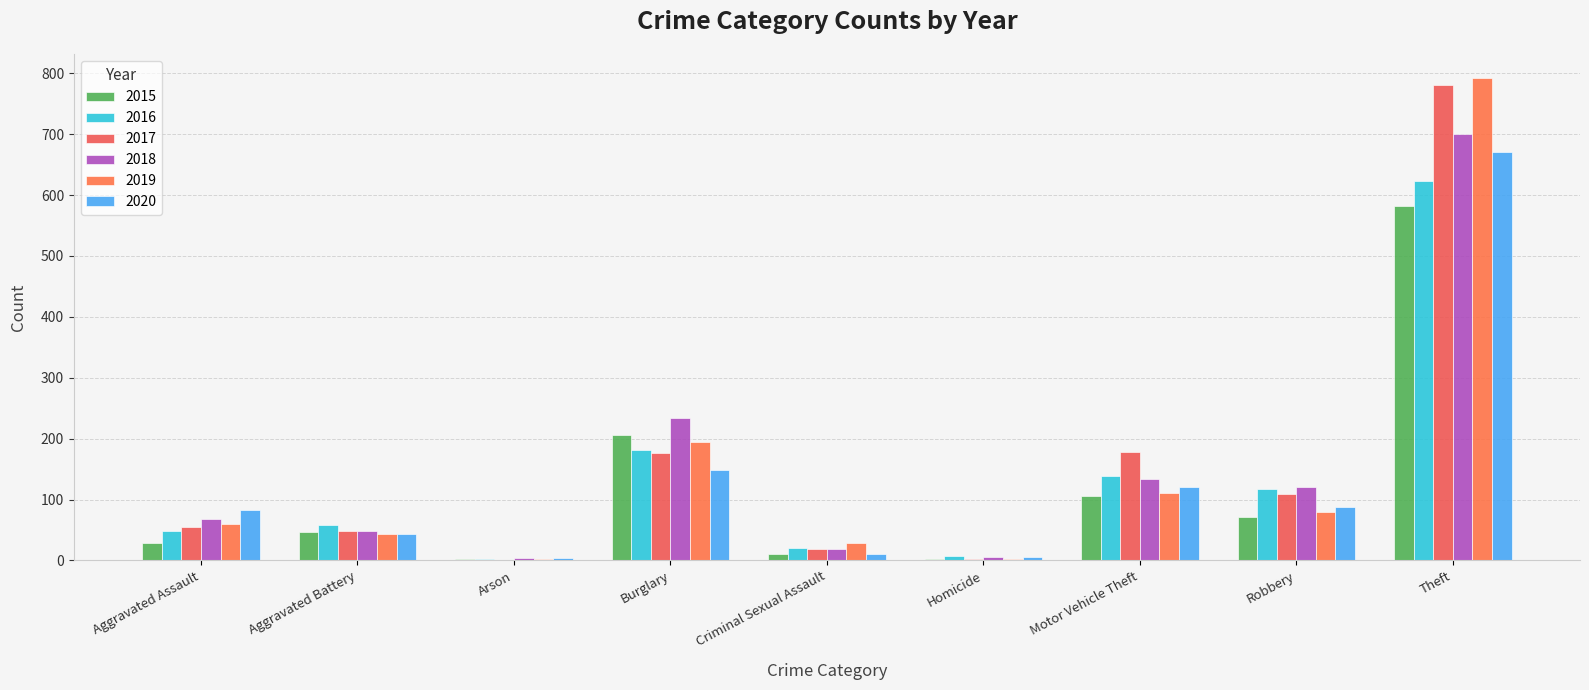

Does the chart contain stacked bars?

No